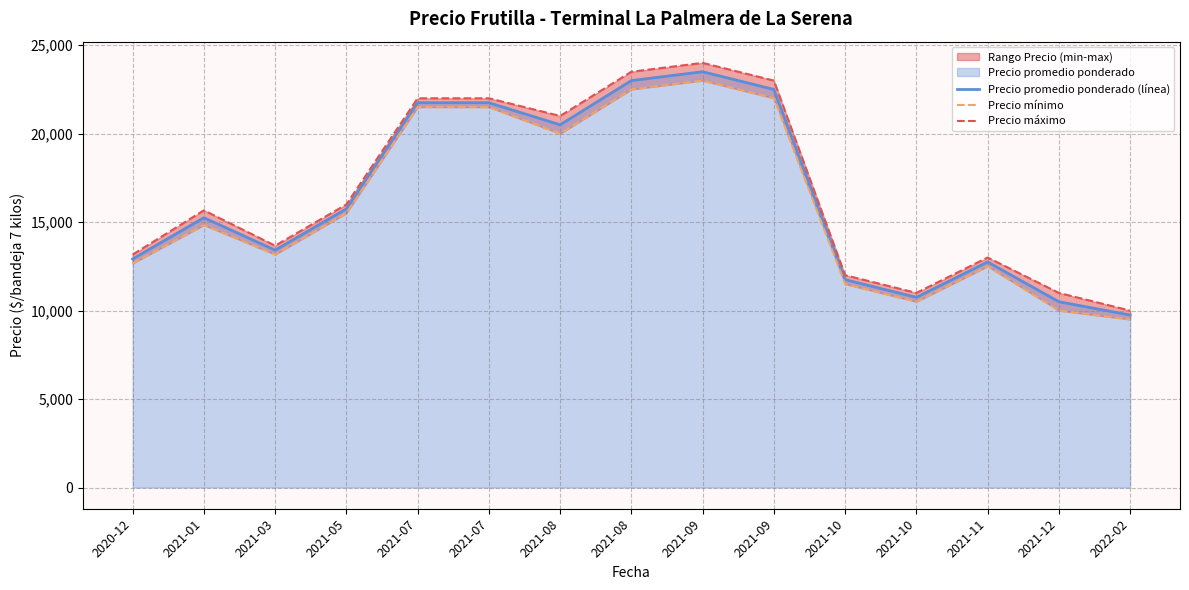

At which category is the sum across all series the highest?

2021-09